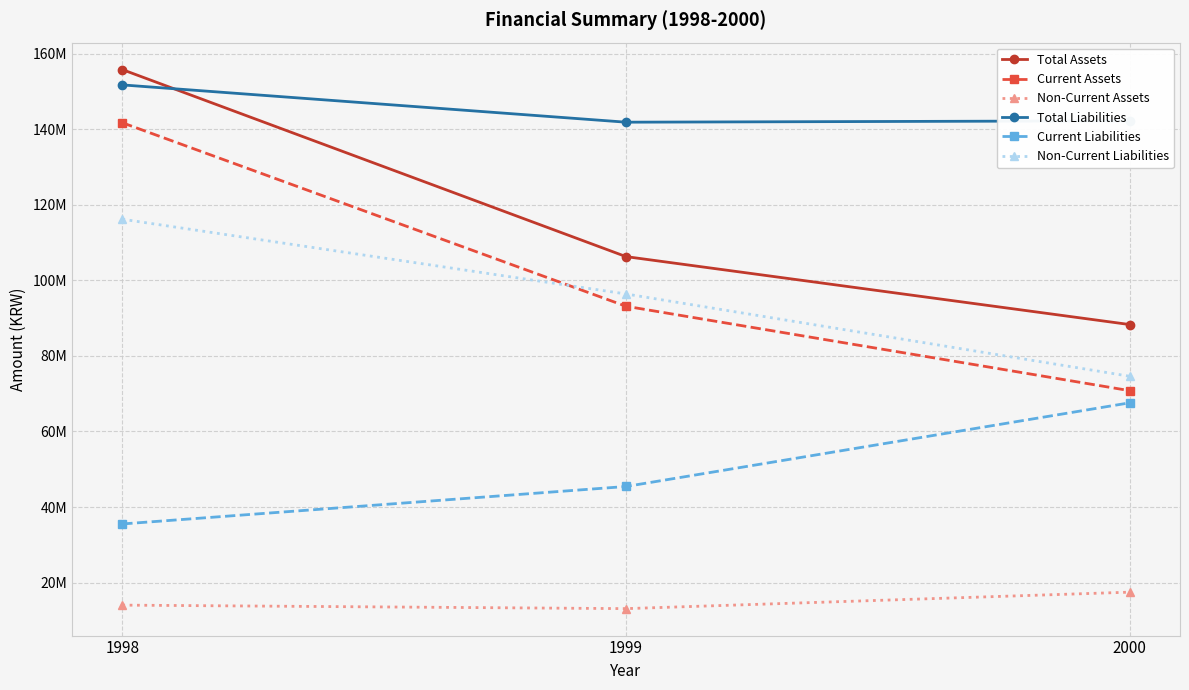

Reading left to right, transcribe all the data shown in this chart.

Total Assets: 1998=155755369	1999=106273467	2000=88295810
Current Assets: 1998=141693552	1999=93139092	2000=70805181
Non-Current Assets: 1998=14061817	1999=13134375	2000=17490629
Total Liabilities: 1998=151700366	1999=141834897	2000=142195116
Current Liabilities: 1998=35537723	1999=45447343	2000=67585383
Non-Current Liabilities: 1998=116162643	1999=96387554	2000=74609732